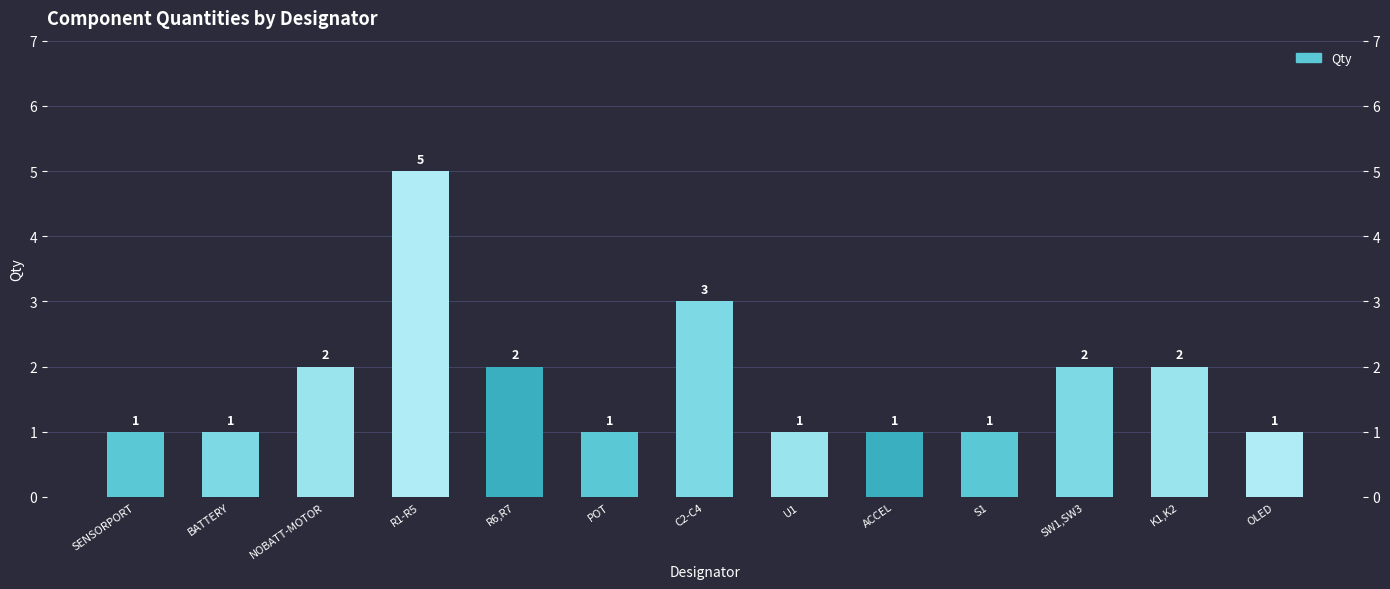

What is the greatest value displayed?

5